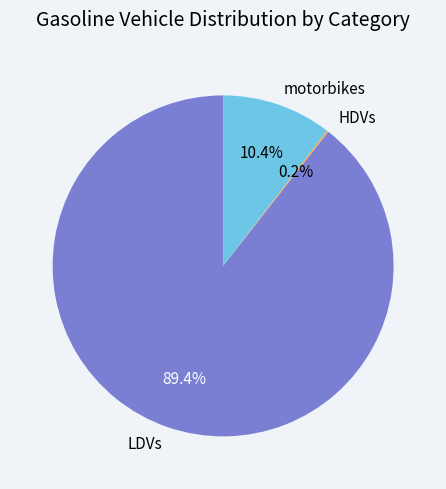

The motorbikes slice represents 10% of the pie. True or false?

True